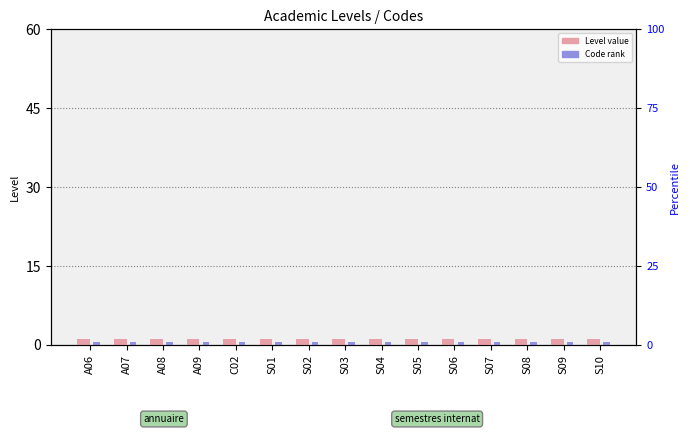

What is the spread (max minus min) of values at S08?

0.5